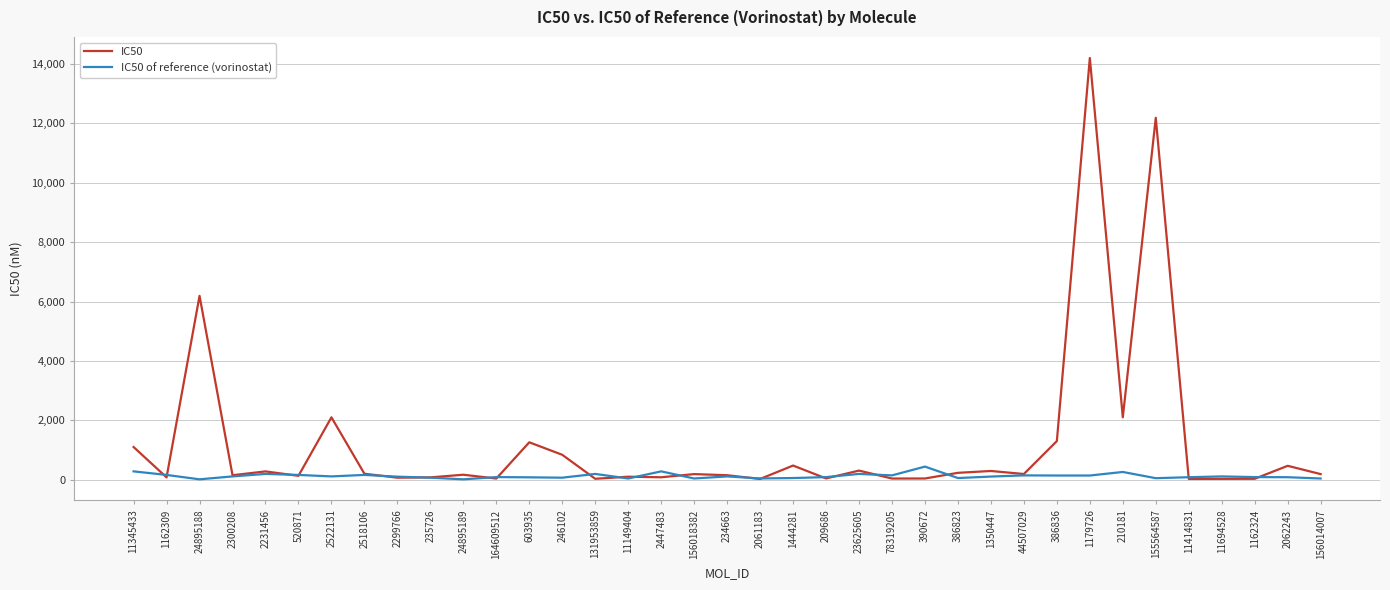

What is the maximum value shown in the chart?

14200.0